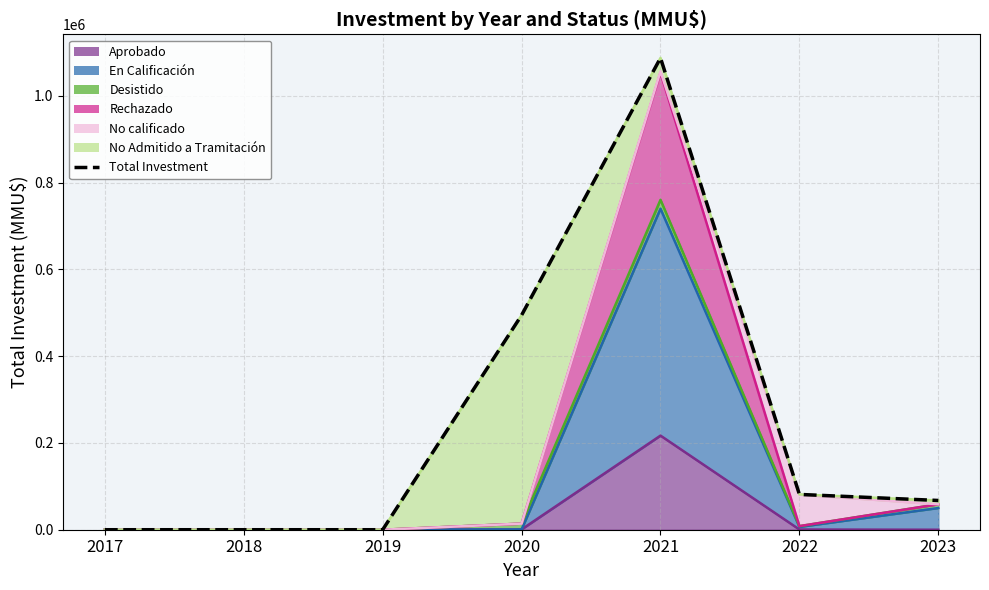

Read the value at 2020.

494420